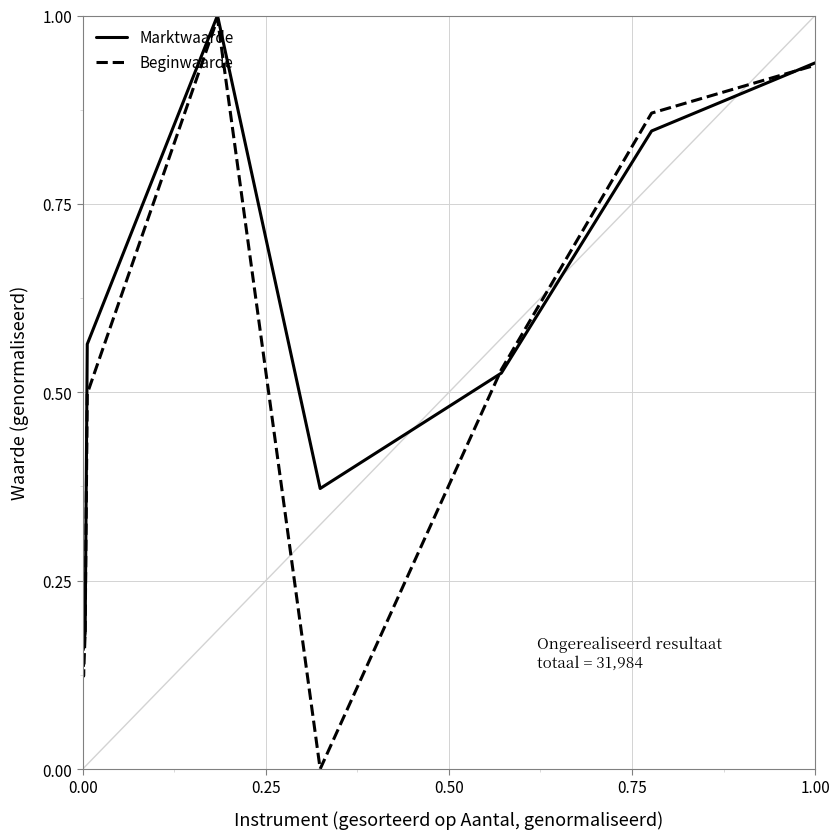

List the series in order of their overall mean, lowest first.

Beginwaarde, Marktwaarde